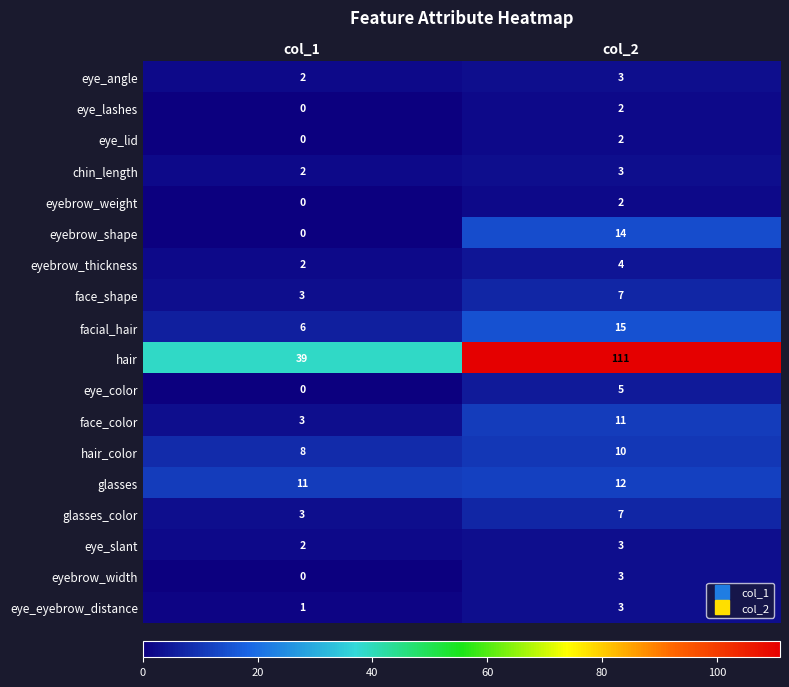

At which category is the sum across all series the highest?

col_2